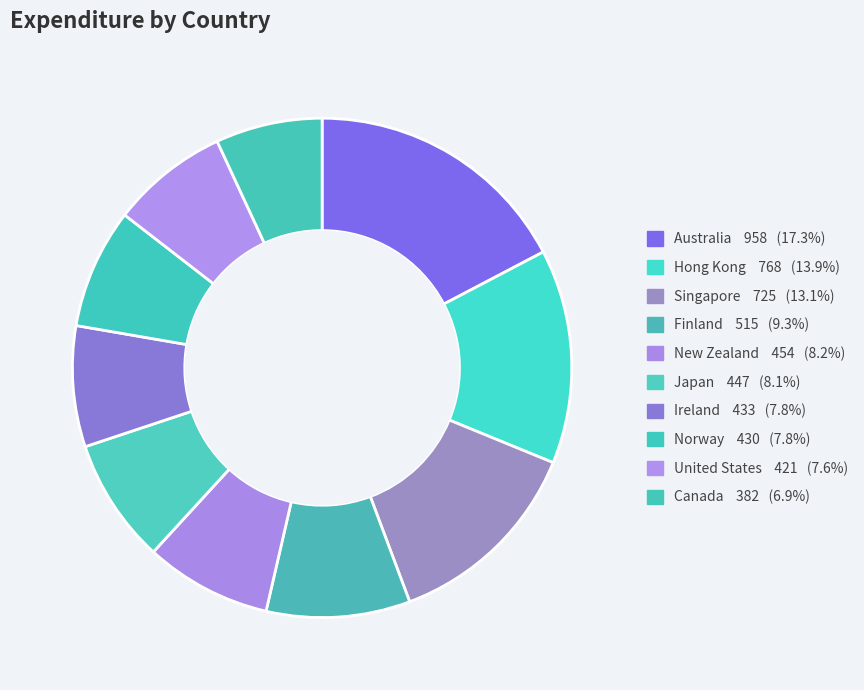

What percentage is the Ireland slice, to the nearest percent?

8%